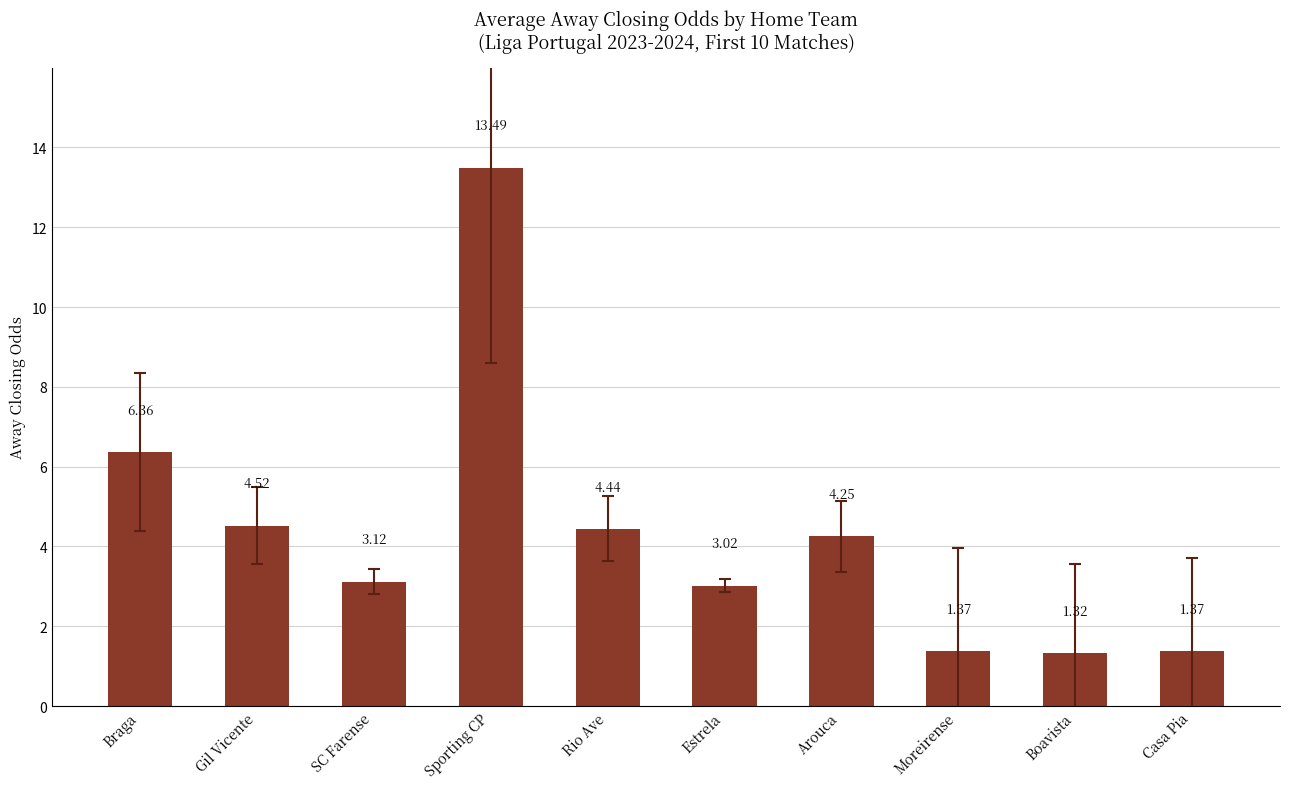

What is the sum of all values?

43.3